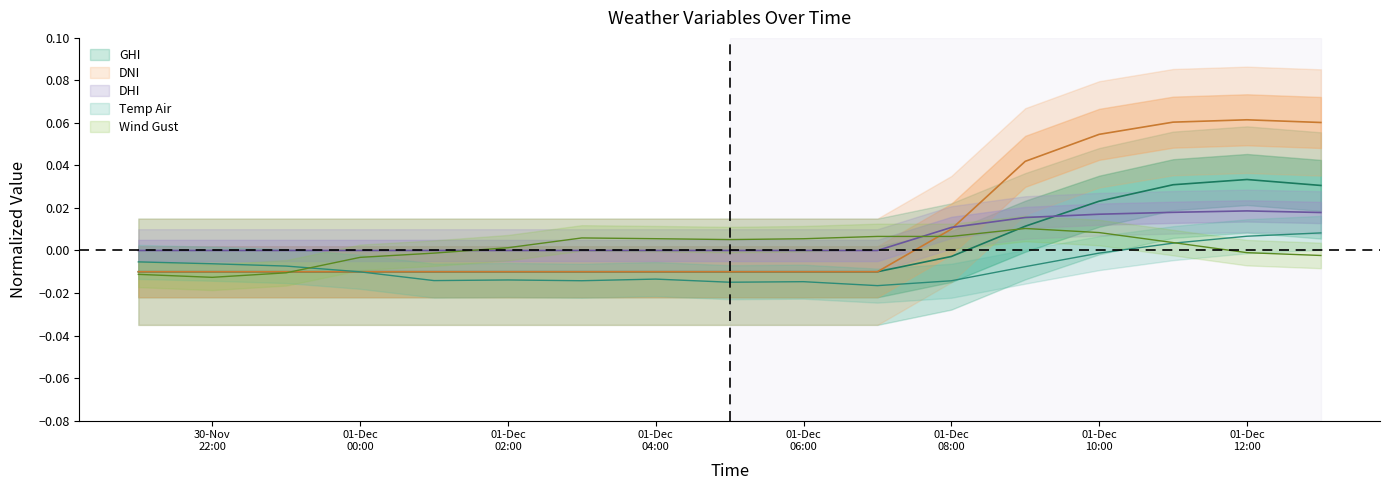

Where is the first local maximum for temp_air?

01-Dec 02:00